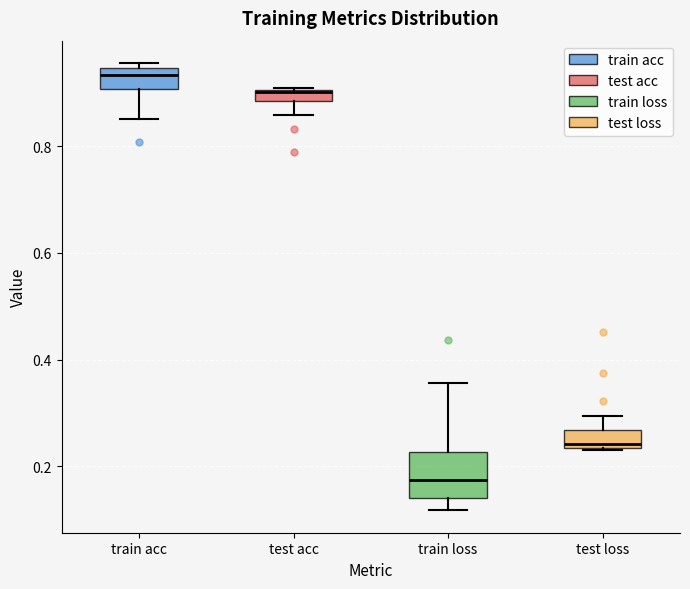

Comparing the boxes themselves (not the whiskers), which one is the tallest?

train loss